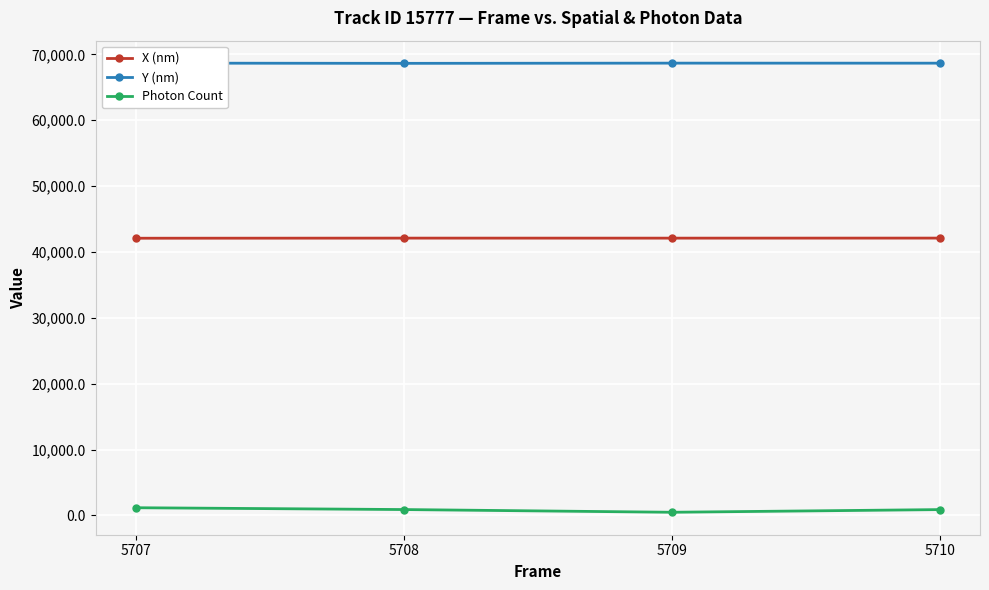

List the series in order of their peak value, lowest first.

Photon Count, X (nm), Y (nm)